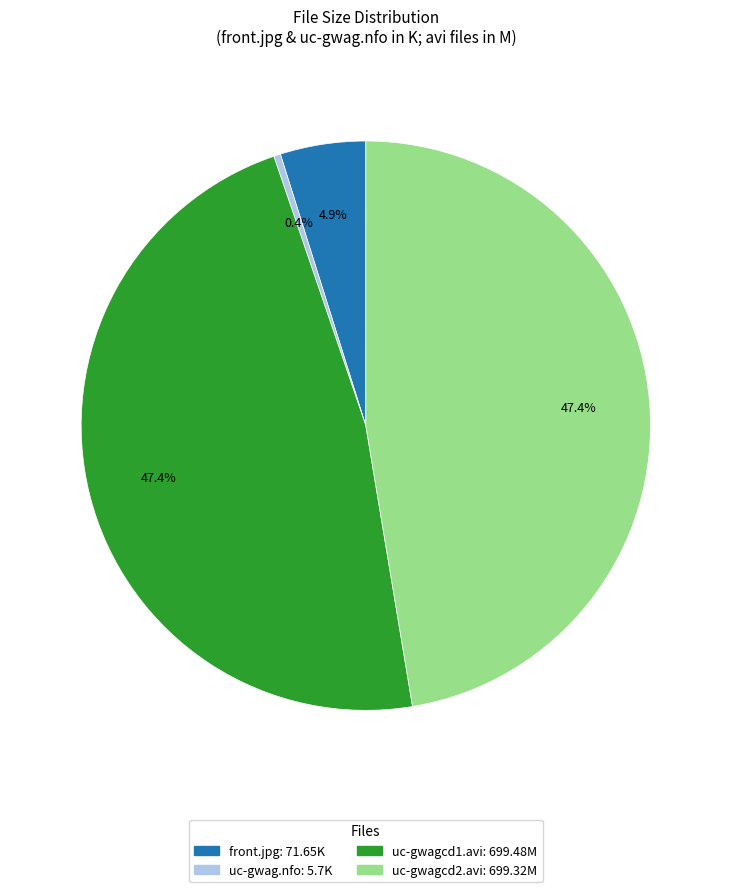

What portion of the pie excludes uc-gwag.nfo?

99.6%